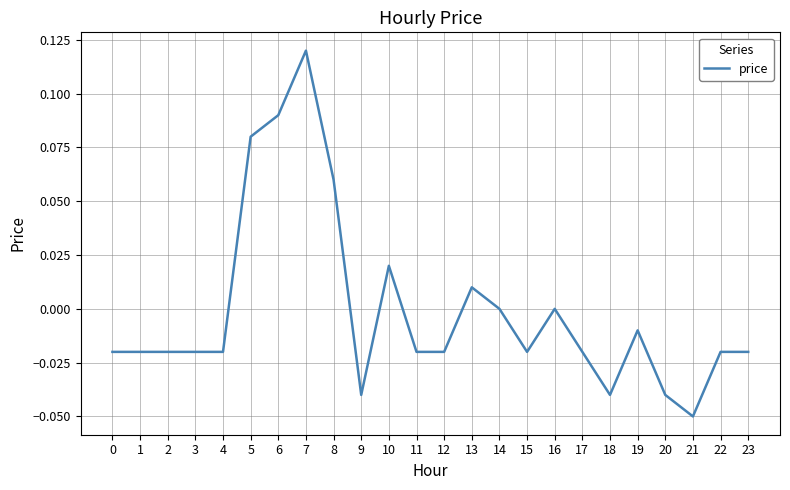

Between 7 and 21, which is larger?

7